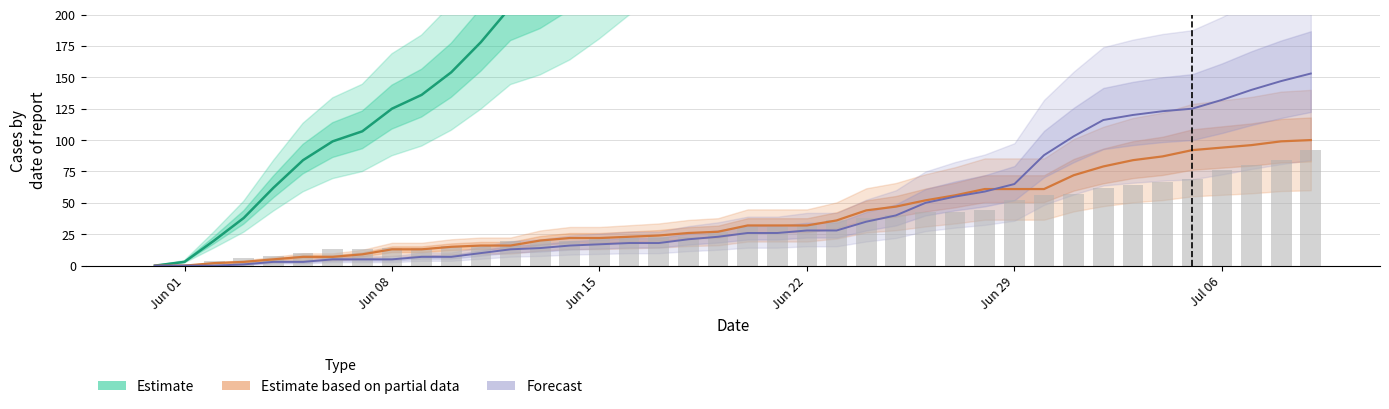

Are the bars grouped side by side (vs. stacked)?

No